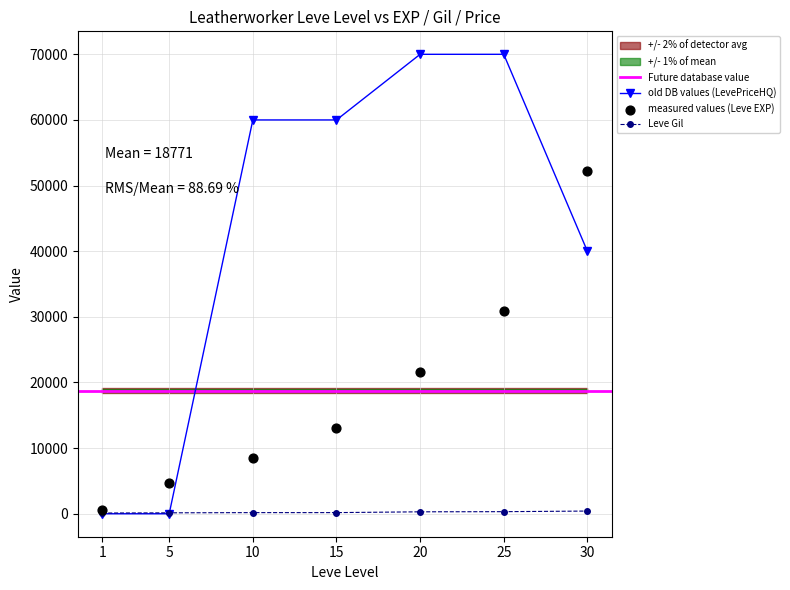

Which series contains the lowest Y value?

LevePriceHQ